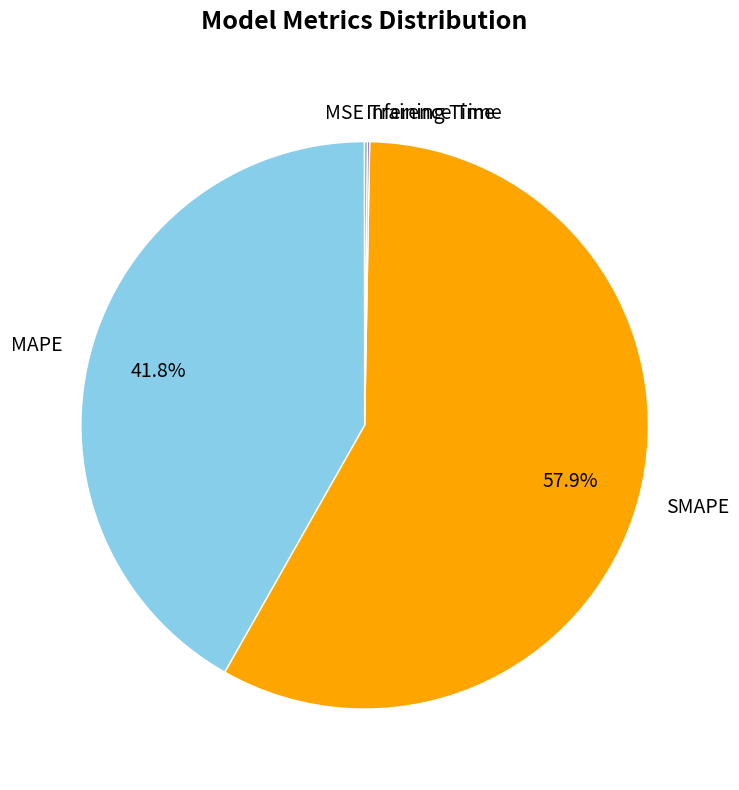

What portion of the pie excludes MAPE?

58.2%